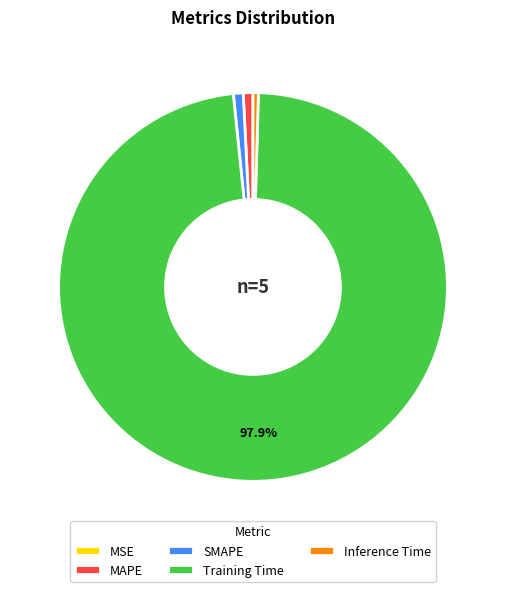

Between MAPE and Training Time, which is larger?

Training Time